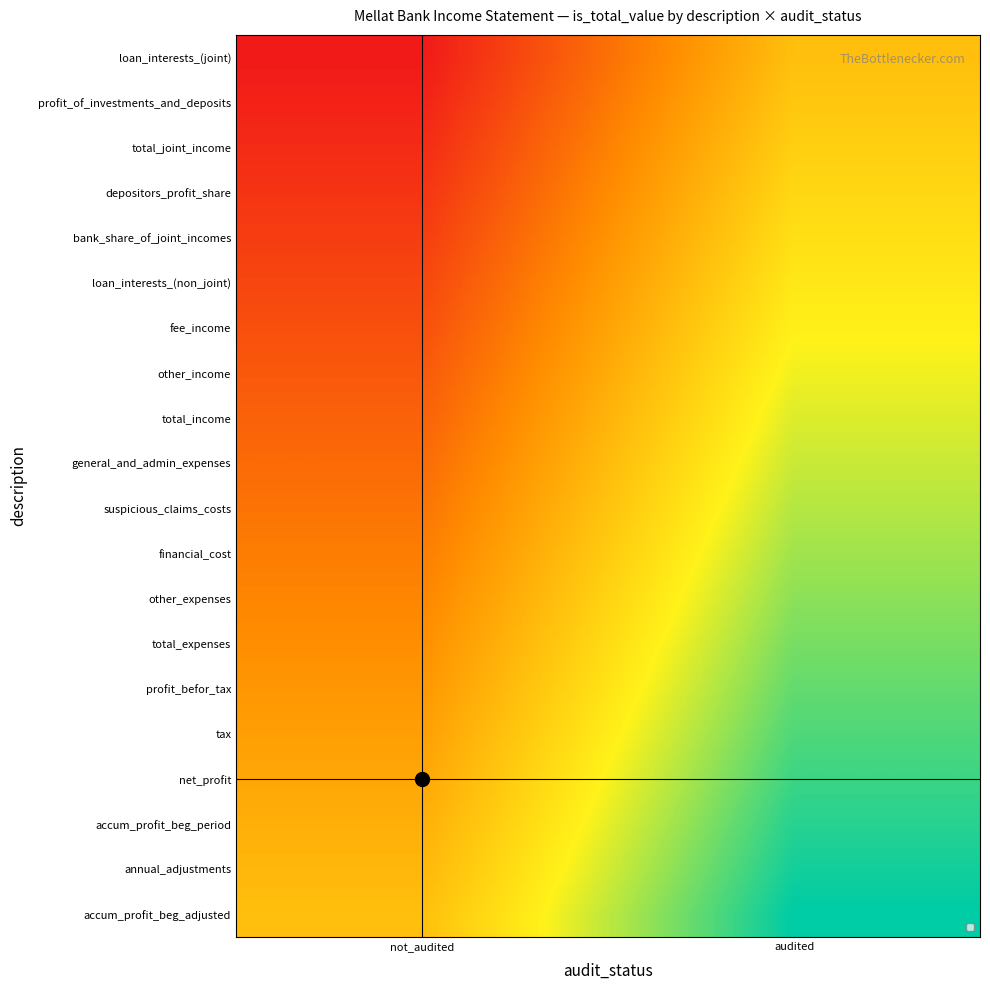

Reading left to right, list all the values displayed in this chart.

loan_interests_(joint): not_audited=-1.0	audited=0.0
profit_of_investments_and_deposits: not_audited=-0.9	audited=0.1
total_joint_income: not_audited=-0.9	audited=0.1
depositors_profit_share: not_audited=-0.8	audited=0.2
bank_share_of_joint_incomes: not_audited=-0.8	audited=0.2
loan_interests_(non_joint): not_audited=-0.7	audited=0.3
fee_income: not_audited=-0.7	audited=0.3
other_income: not_audited=-0.6	audited=0.4
total_income: not_audited=-0.6	audited=0.4
general_and_admin_expenses: not_audited=-0.5	audited=0.5
suspicious_claims_costs: not_audited=-0.5	audited=0.5
financial_cost: not_audited=-0.4	audited=0.6
other_expenses: not_audited=-0.4	audited=0.6
total_expenses: not_audited=-0.3	audited=0.7
profit_befor_tax: not_audited=-0.3	audited=0.7
tax: not_audited=-0.2	audited=0.8
net_profit: not_audited=-0.2	audited=0.8
accum_profit_beg_period: not_audited=-0.1	audited=0.9
annual_adjustments: not_audited=-0.1	audited=0.9
accum_profit_beg_adjusted: not_audited=0.0	audited=1.0